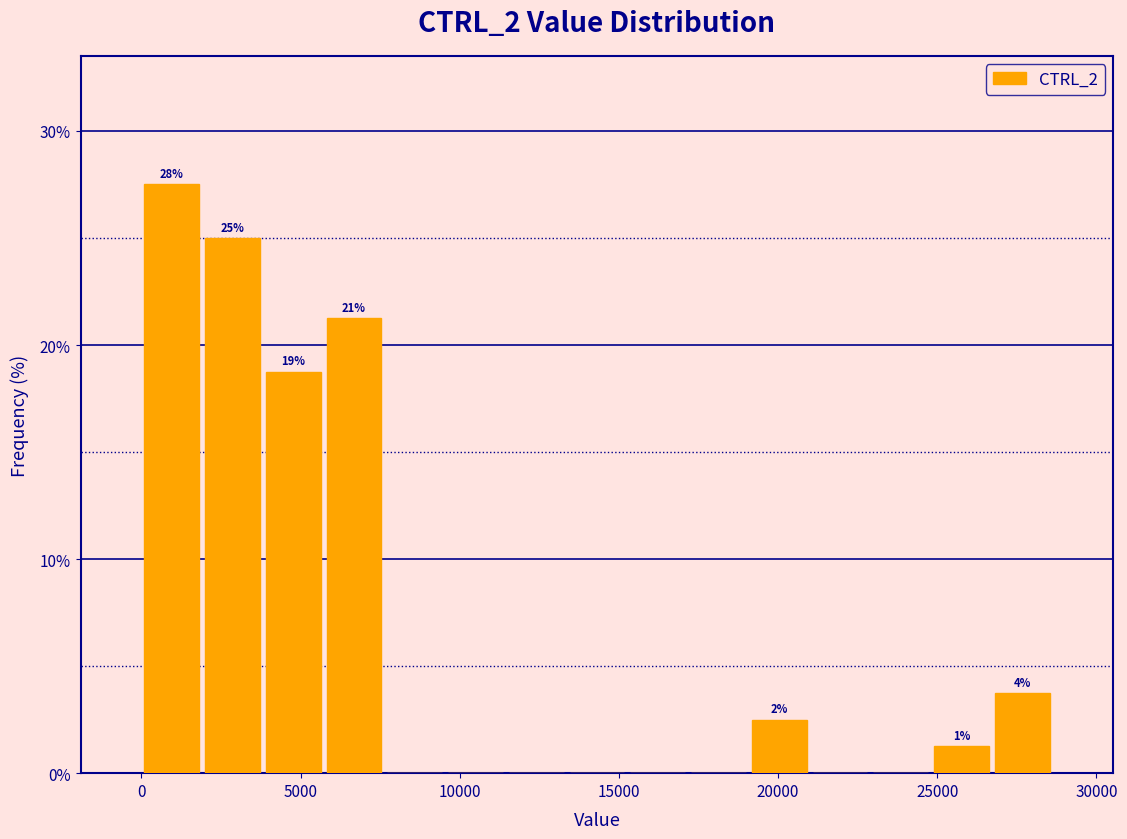

Read against the x-axis, roughly where is the centre of the tallest bar?

1000